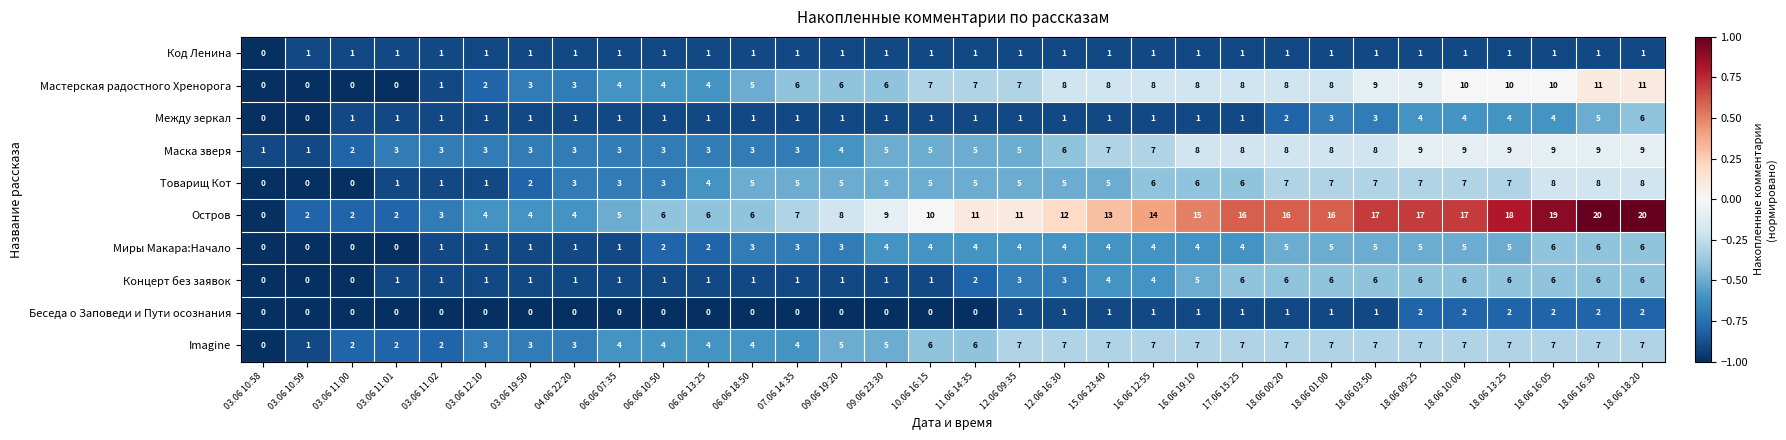

Which series has the widest spread of values?

Остров